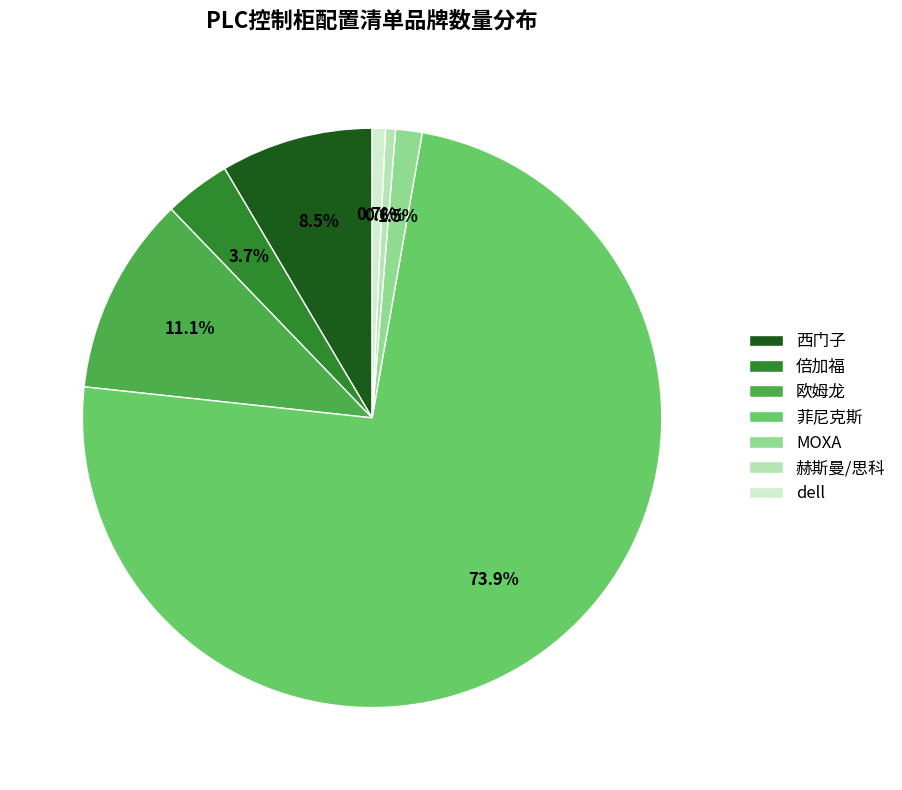

Does any single category account for the majority?

Yes